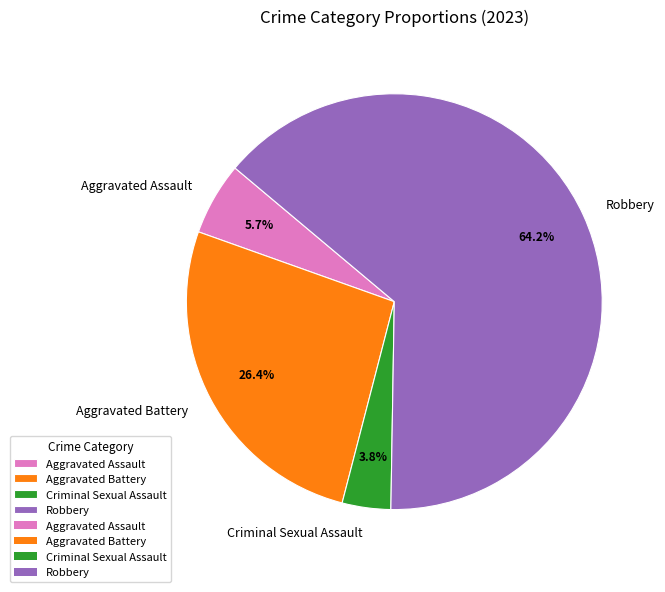

To the nearest percent, what percentage of the pie is Aggravated Assault?

6%